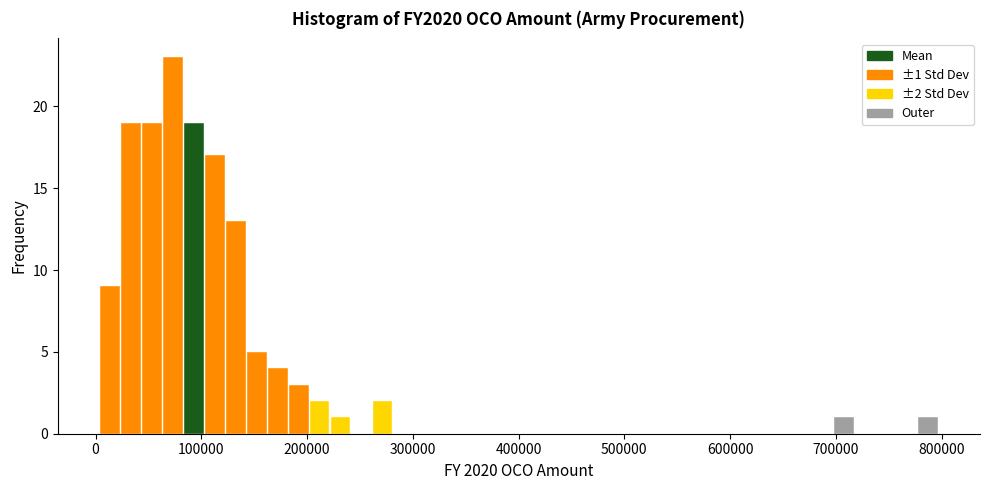

Around what value on the x-axis is the tallest bar? Give the approximate position of its centre, as read against the axis.

70000